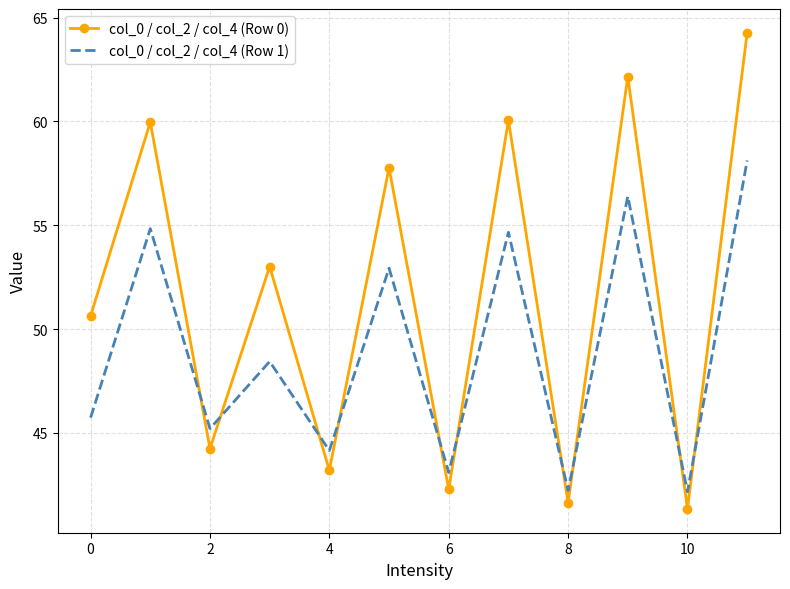

Which series has the largest range (max minus min)?

col_0 / col_2 / col_4 (Row 0)